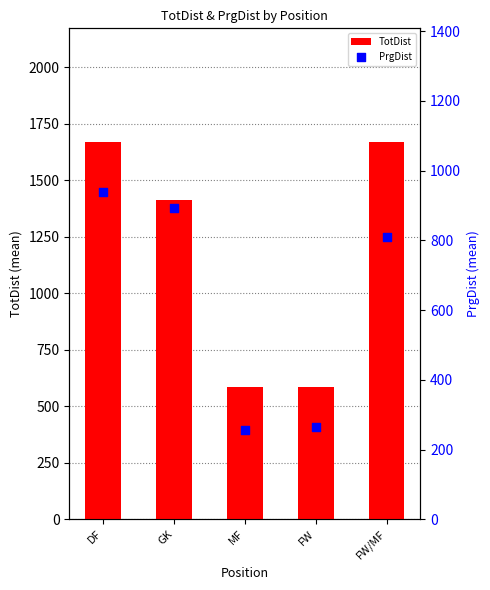

Which series reaches the minimum Y coordinate?

PrgDist